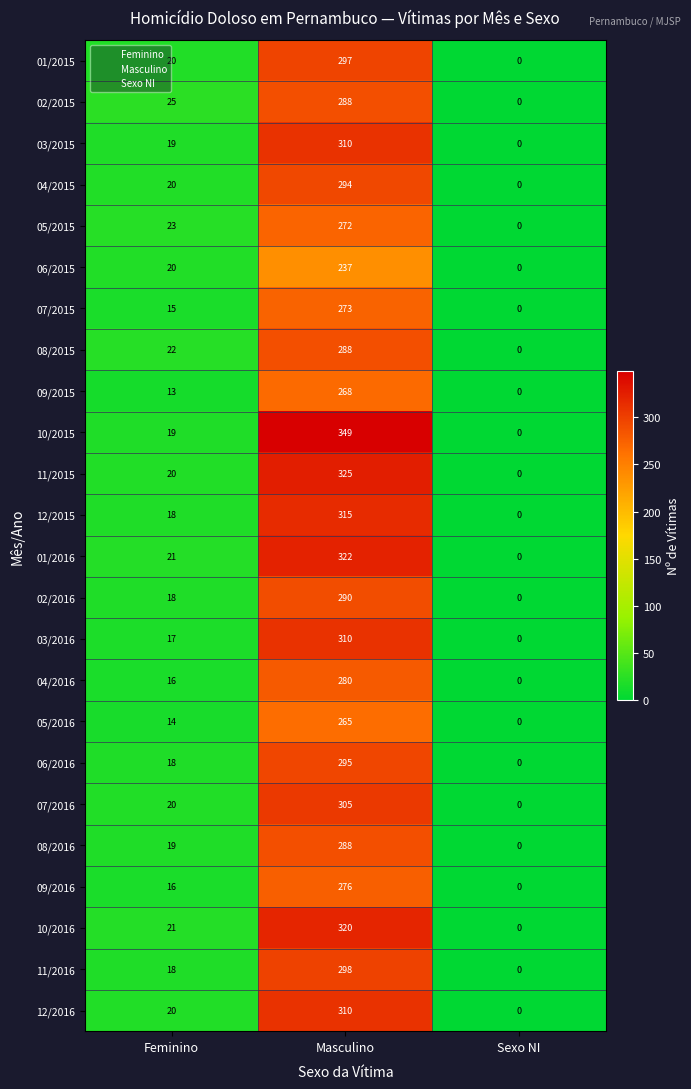

Is the value of 02/2015 at Sexo NI greater than the value of 03/2016 at Feminino?

No